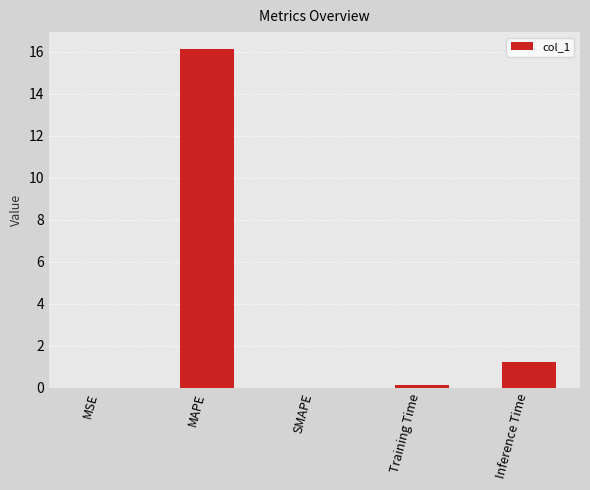

At which category does the chart reach its peak across all series?

MAPE